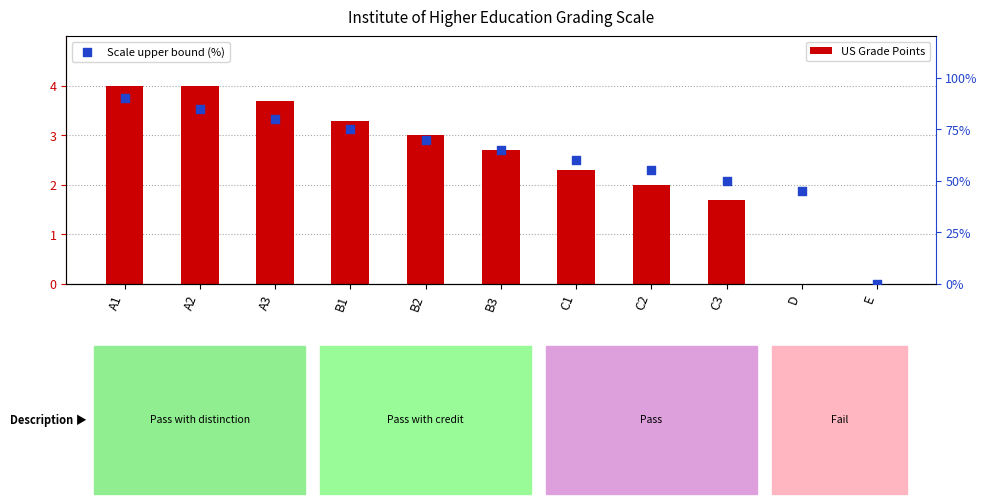

Which series has the largest Y range (max minus min)?

Scale upper bound (%)